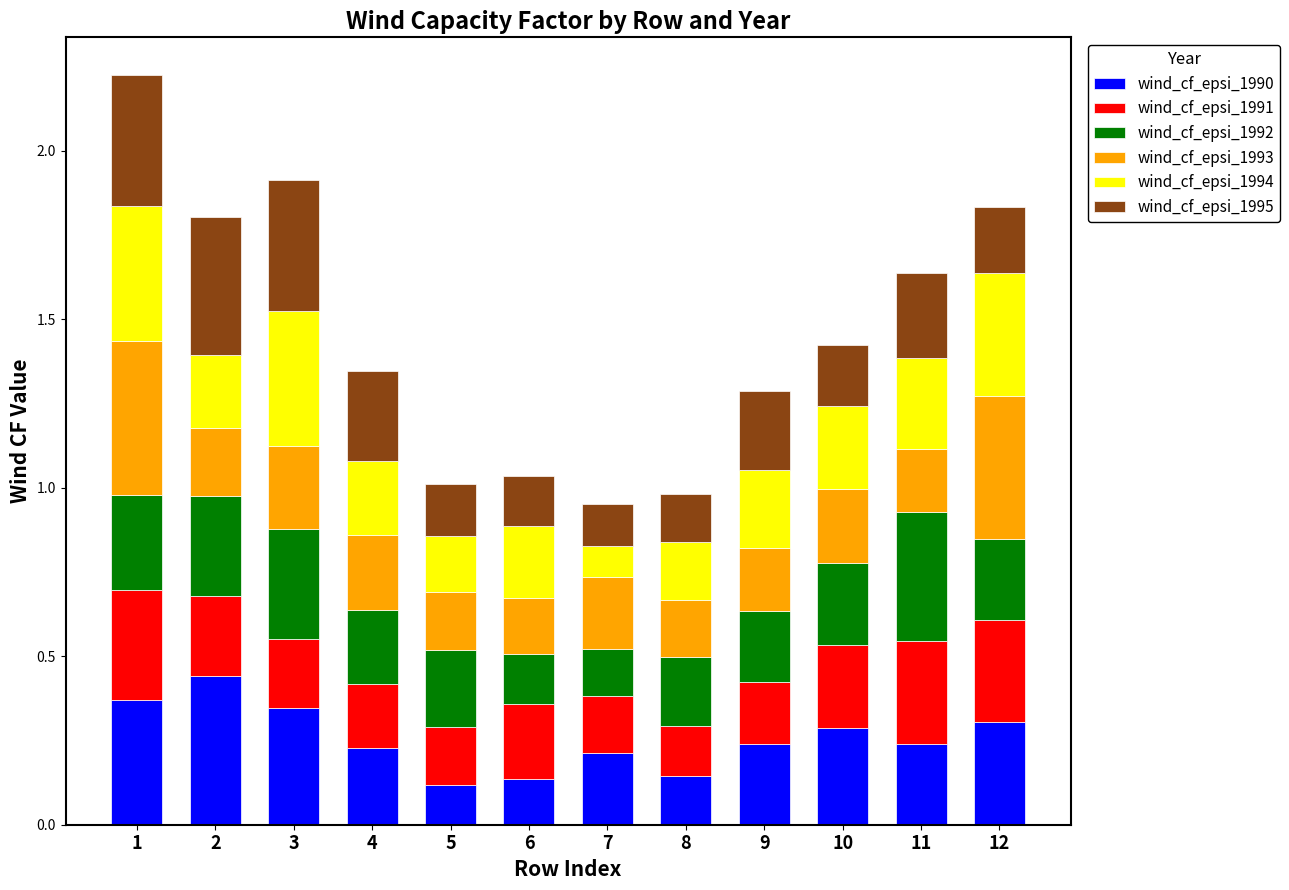

Is it true that wind_cf_epsi_1990 equals 0.2 at 3?

False